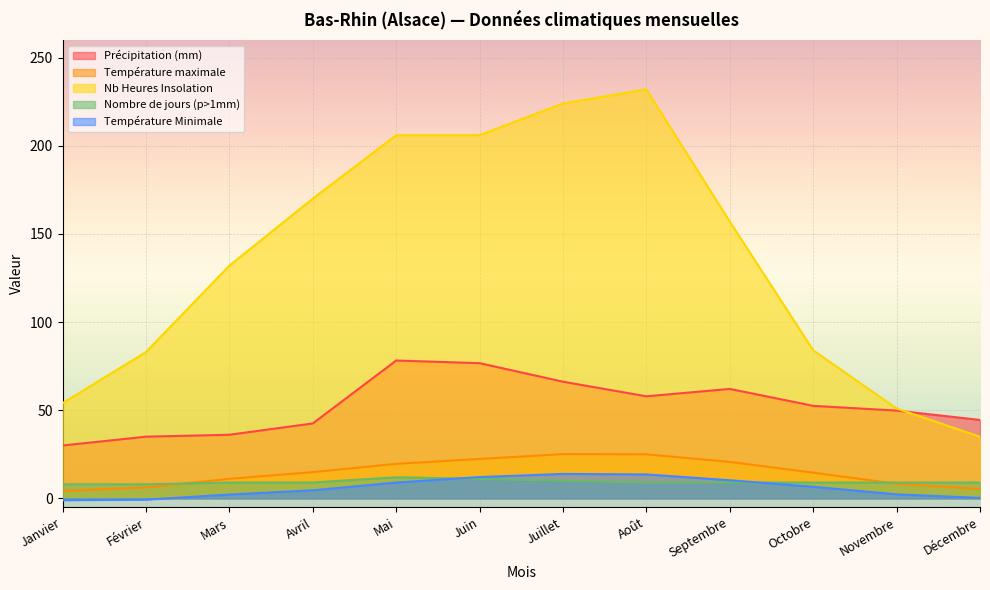

Reading left to right, extract all data points from this chart.

Précipitation (mm): Janvier=30.0	Février=35.0	Mars=36.1	Avril=42.5	Mai=78.2	Juin=76.7	Juillet=66.2	Août=57.9	Septembre=62.1	Octobre=52.5	Novembre=49.8	Décembre=44.5
Température maximale: Janvier=4.2	Février=6.2	Mars=11.1	Avril=14.9	Mai=19.6	Juin=22.4	Juillet=25.1	Août=25.0	Septembre=20.7	Octobre=14.6	Novembre=8.3	Décembre=5.3
Nb Heures Insolation: Janvier=54.0	Février=83.0	Mars=132.0	Avril=170.0	Mai=206.0	Juin=206.0	Juillet=224.0	Août=232.0	Septembre=157.0	Octobre=84.0	Novembre=51.0	Décembre=35.0
Nombre de jours (p>1mm): Janvier=8.0	Février=8.0	Mars=9.0	Avril=9.0	Mai=12.0	Juin=11.0	Juillet=10.0	Août=9.0	Septembre=9.0	Octobre=9.0	Novembre=9.0	Décembre=9.0
Température Minimale: Janvier=-1.0	Février=-0.7	Mars=2.2	Avril=4.6	Mai=9.0	Juin=12.1	Juillet=13.9	Août=13.6	Septembre=10.3	Octobre=6.6	Novembre=2.3	Décembre=0.3